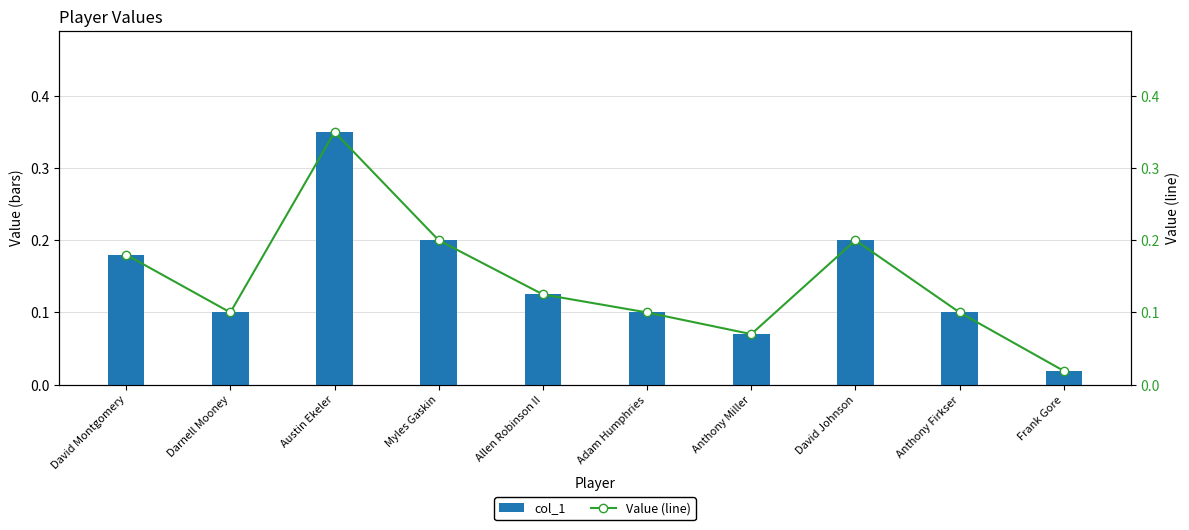

Between Frank Gore and Austin Ekeler, which is larger?

Austin Ekeler